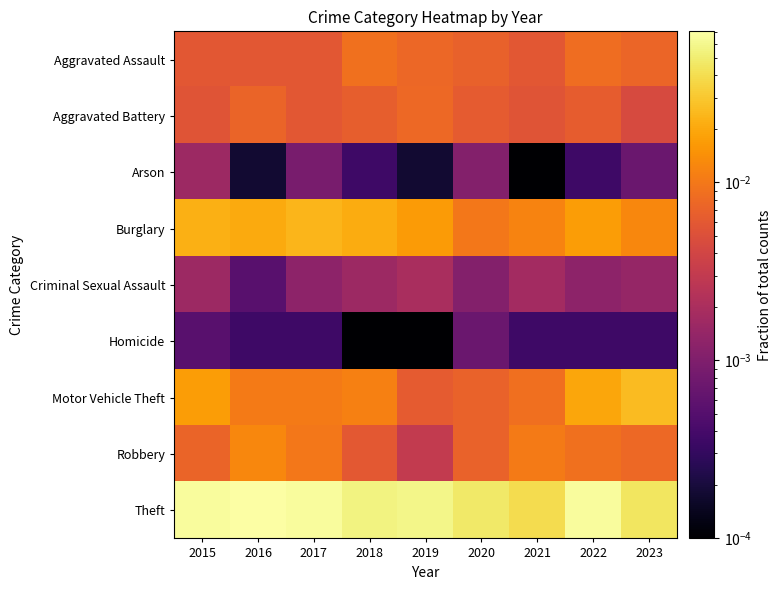

Reading left to right, list all the values displayed in this chart.

Aggravated Assault: 2015=0.0	2016=0.0	2017=0.0	2018=0.0	2019=0.0	2020=0.0	2021=0.0	2022=0.0	2023=0.0
Aggravated Battery: 2015=0.0	2016=0.0	2017=0.0	2018=0.0	2019=0.0	2020=0.0	2021=0.0	2022=0.0	2023=0.0
Arson: 2015=0.0	2016=0.0	2017=0.0	2018=0.0	2019=0.0	2020=0.0	2021=0.0	2022=0.0	2023=0.0
Burglary: 2015=0.0	2016=0.0	2017=0.0	2018=0.0	2019=0.0	2020=0.0	2021=0.0	2022=0.0	2023=0.0
Criminal Sexual Assault: 2015=0.0	2016=0.0	2017=0.0	2018=0.0	2019=0.0	2020=0.0	2021=0.0	2022=0.0	2023=0.0
Homicide: 2015=0.0	2016=0.0	2017=0.0	2018=0.0	2019=0.0	2020=0.0	2021=0.0	2022=0.0	2023=0.0
Motor Vehicle Theft: 2015=0.0	2016=0.0	2017=0.0	2018=0.0	2019=0.0	2020=0.0	2021=0.0	2022=0.0	2023=0.0
Robbery: 2015=0.0	2016=0.0	2017=0.0	2018=0.0	2019=0.0	2020=0.0	2021=0.0	2022=0.0	2023=0.0
Theft: 2015=0.1	2016=0.1	2017=0.1	2018=0.1	2019=0.1	2020=0.0	2021=0.0	2022=0.1	2023=0.0